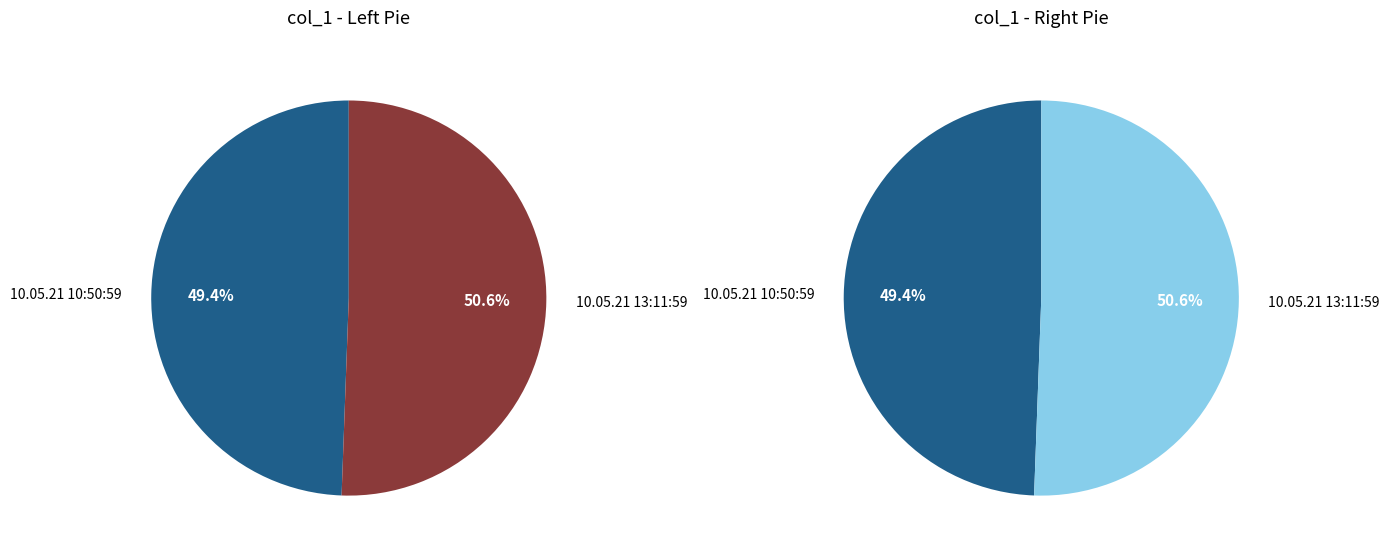

To the nearest percent, what portion does 0 represent?

49%